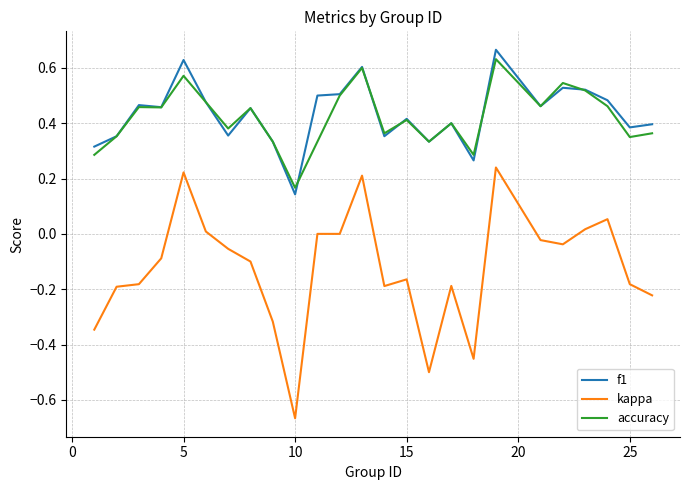

What is the sum of all accuracy values?

10.5